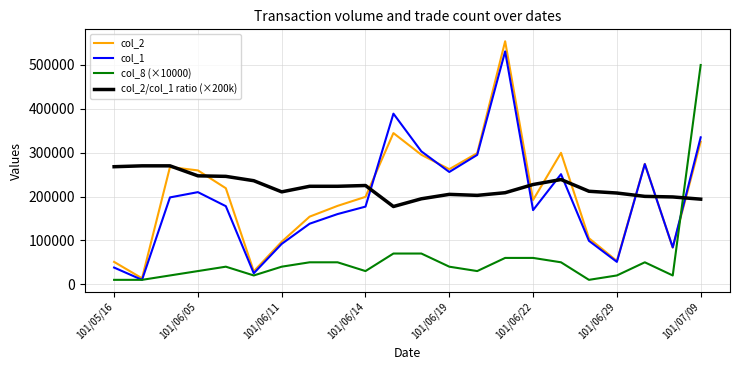

Count the number of categories in the chart.

22